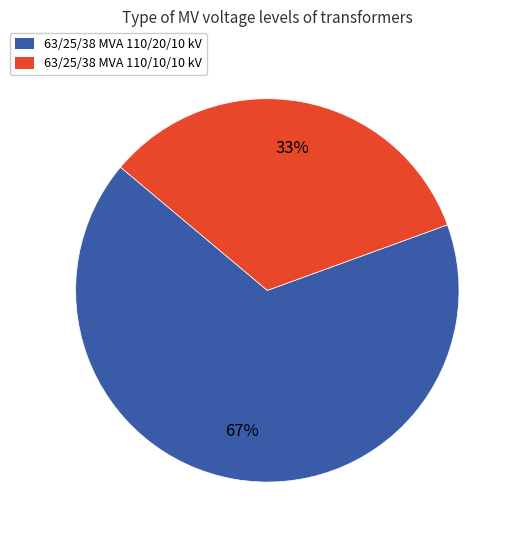

Approximately how many times larger is the value at 63/25/38 MVA 110/10/10 kV compared to 63/25/38 MVA 110/20/10 kV?

0.5